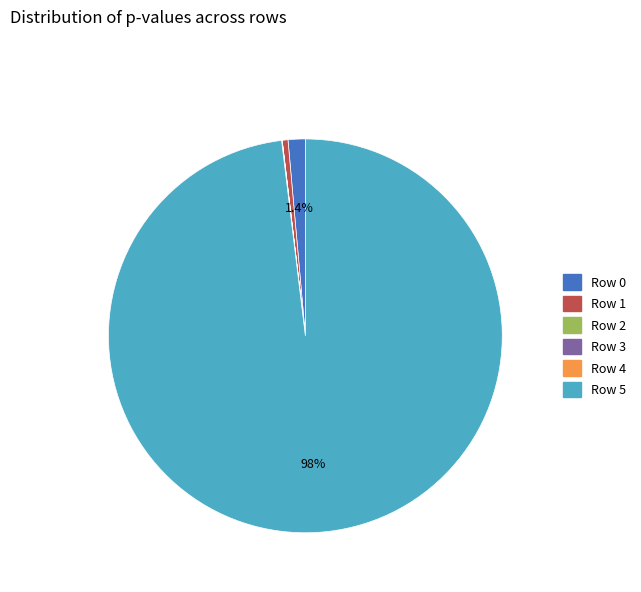

The Row 0 slice represents 13% of the pie. True or false?

False